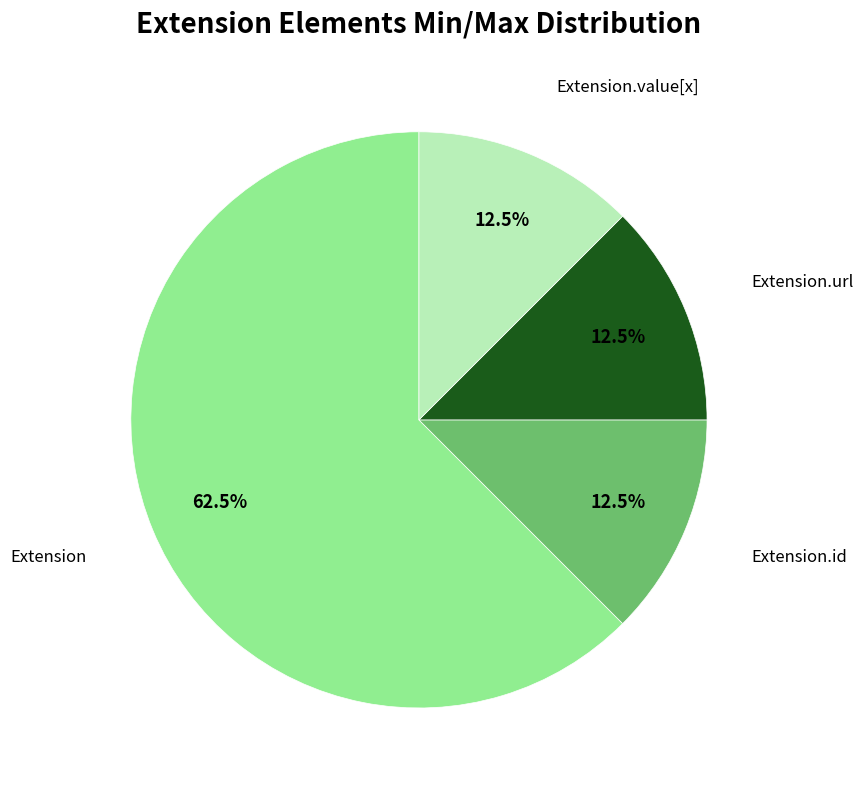

Is it true that Extension.url is 99% of the pie?

False